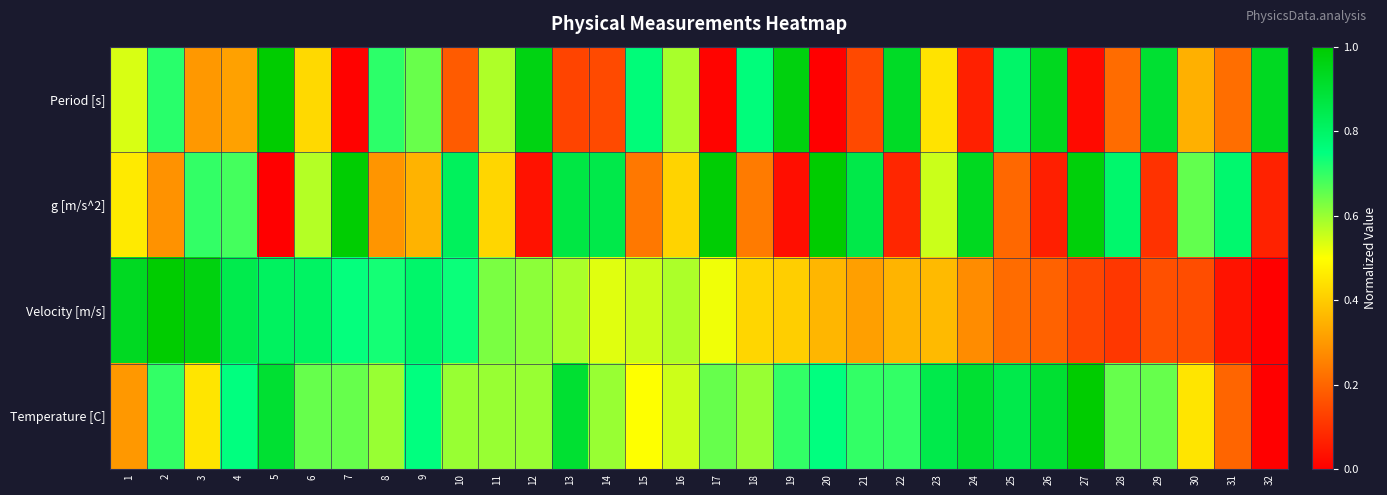

At which category is the sum across all series the highest?

5